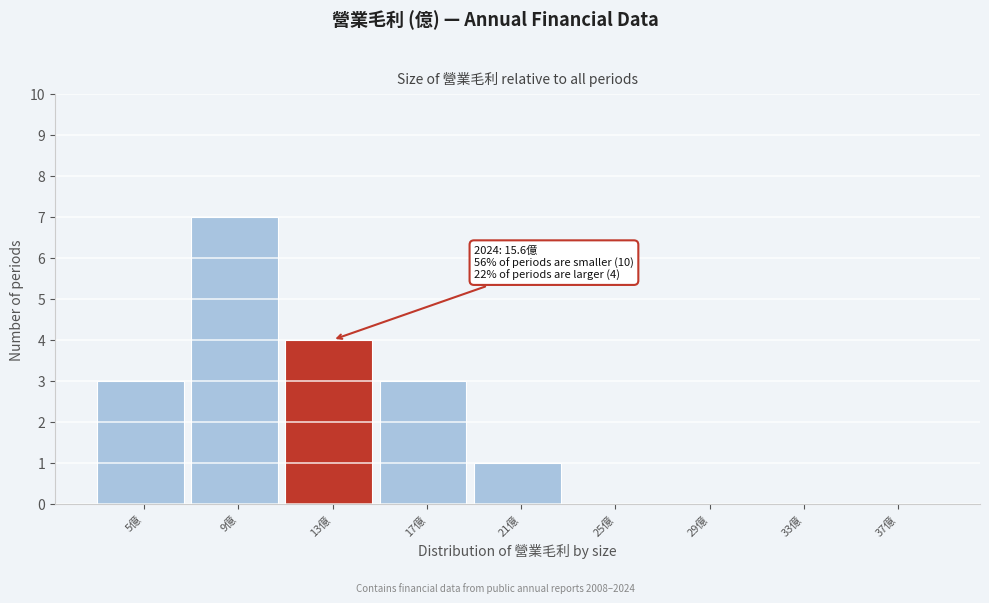

Reading left to right, transcribe all the data shown in this chart.

5億=3	9億=7	13億=4	17億=3	21億=1	25億=0	29億=0	33億=0	37億=0